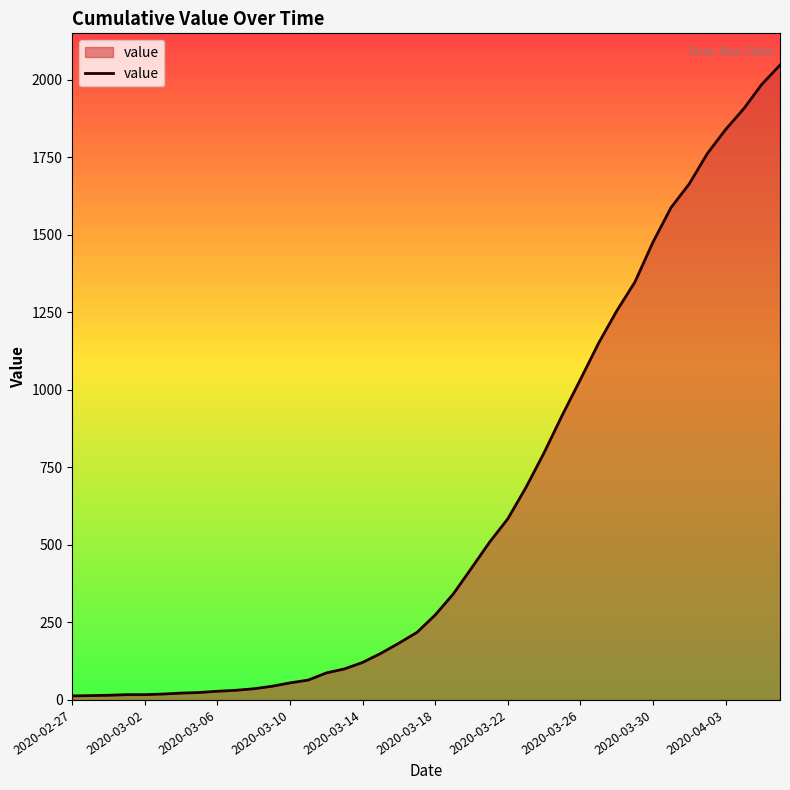

How many categories are shown in the chart?

40